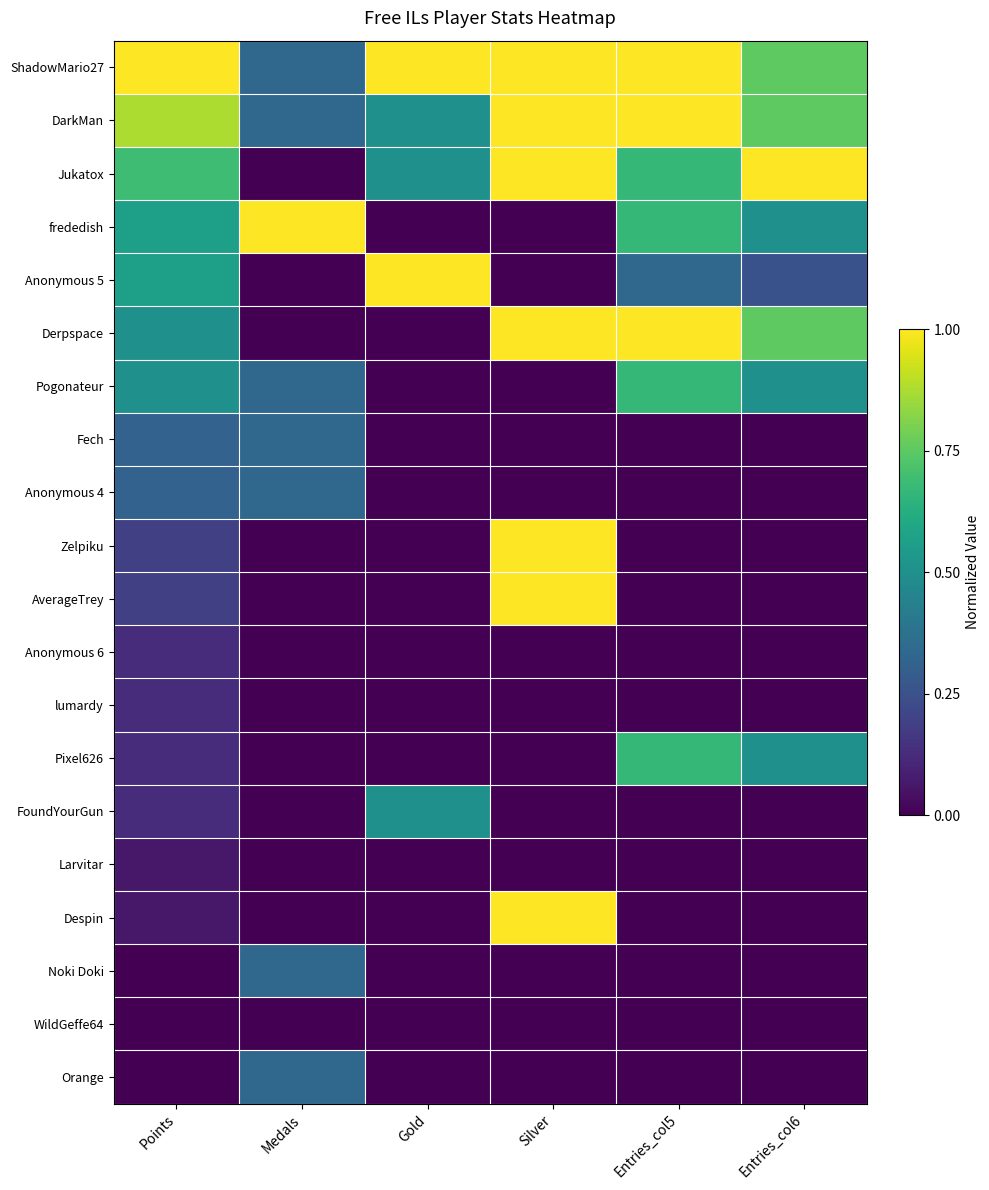

Which category has the highest value across all series?

Points